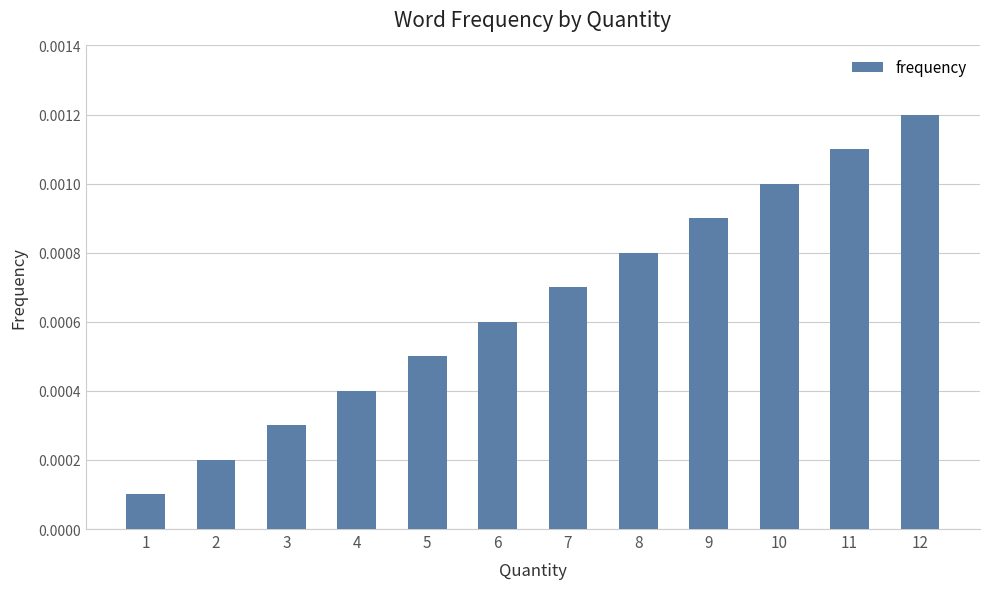

List the labels in order of value, smallest first.

1, 2, 3, 4, 5, 6, 7, 8, 9, 10, 11, 12